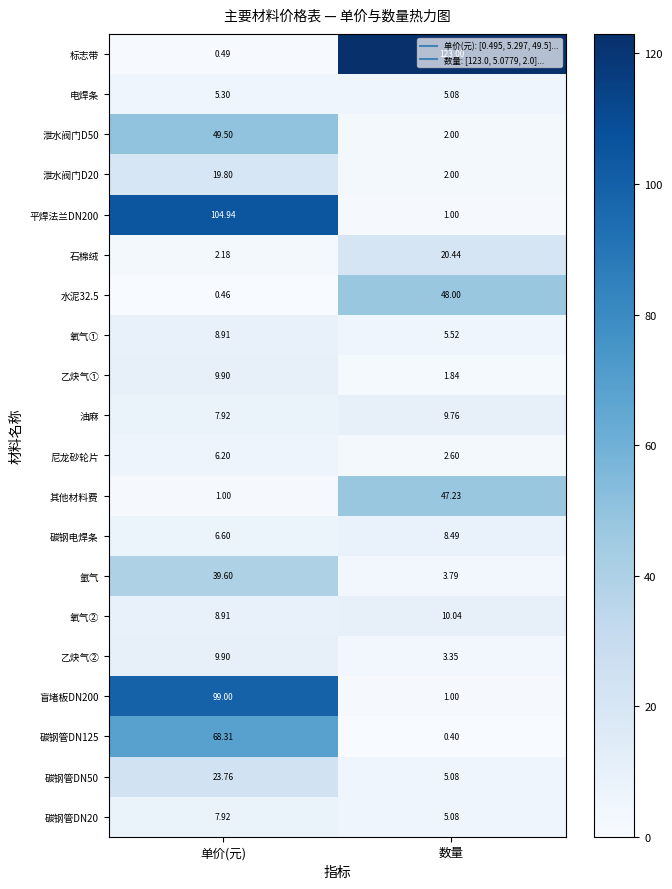

How many data points does each series have?

2